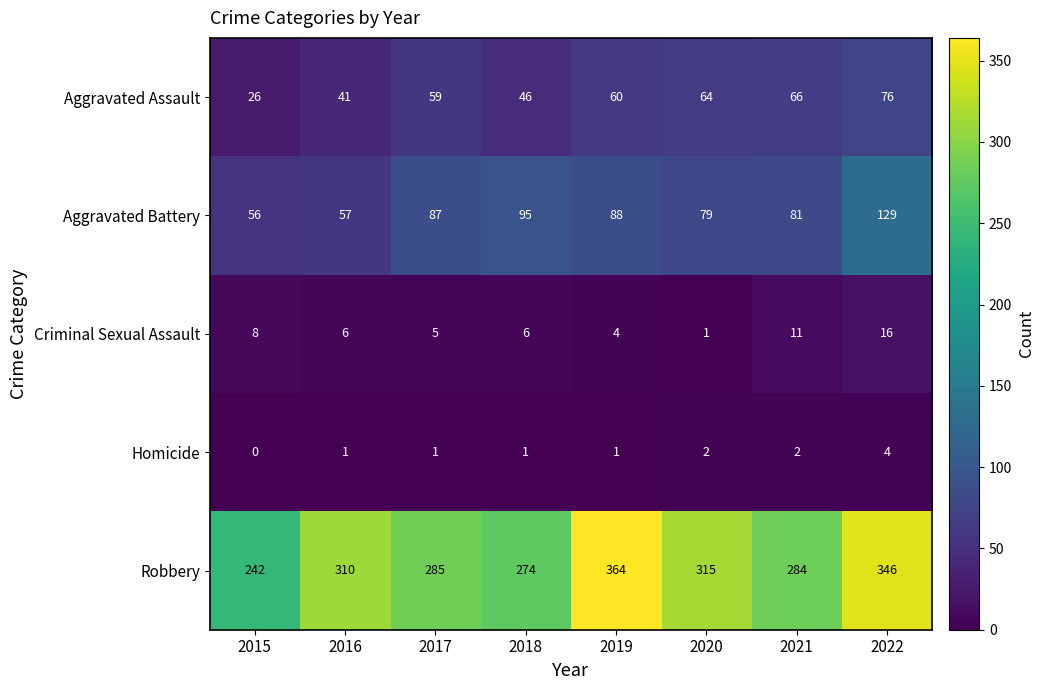

How many categories are shown in the chart?

8